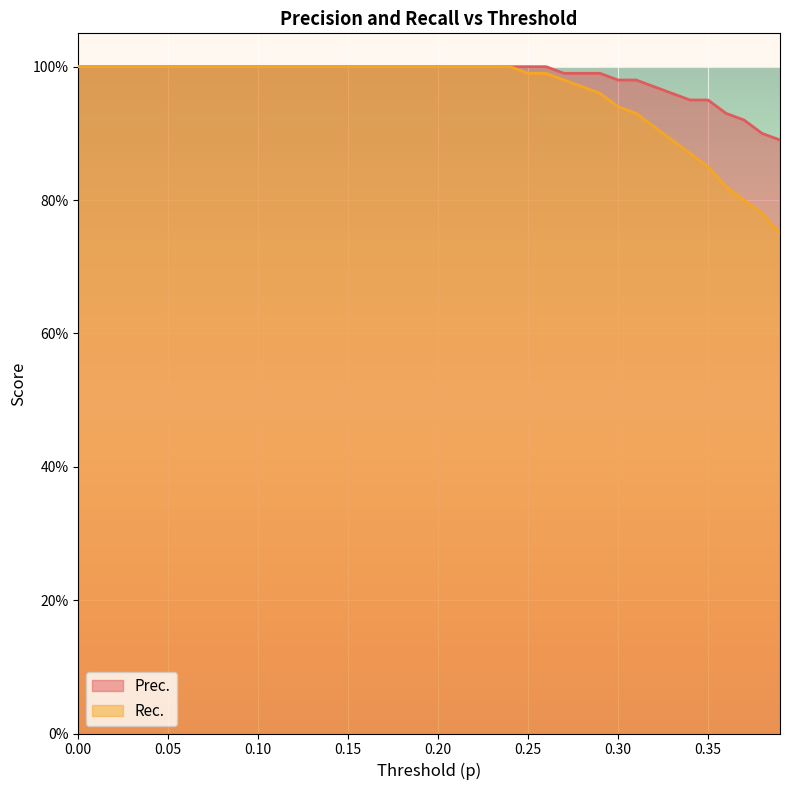

True or false: Prec. has more than 1 interior local peaks.

False